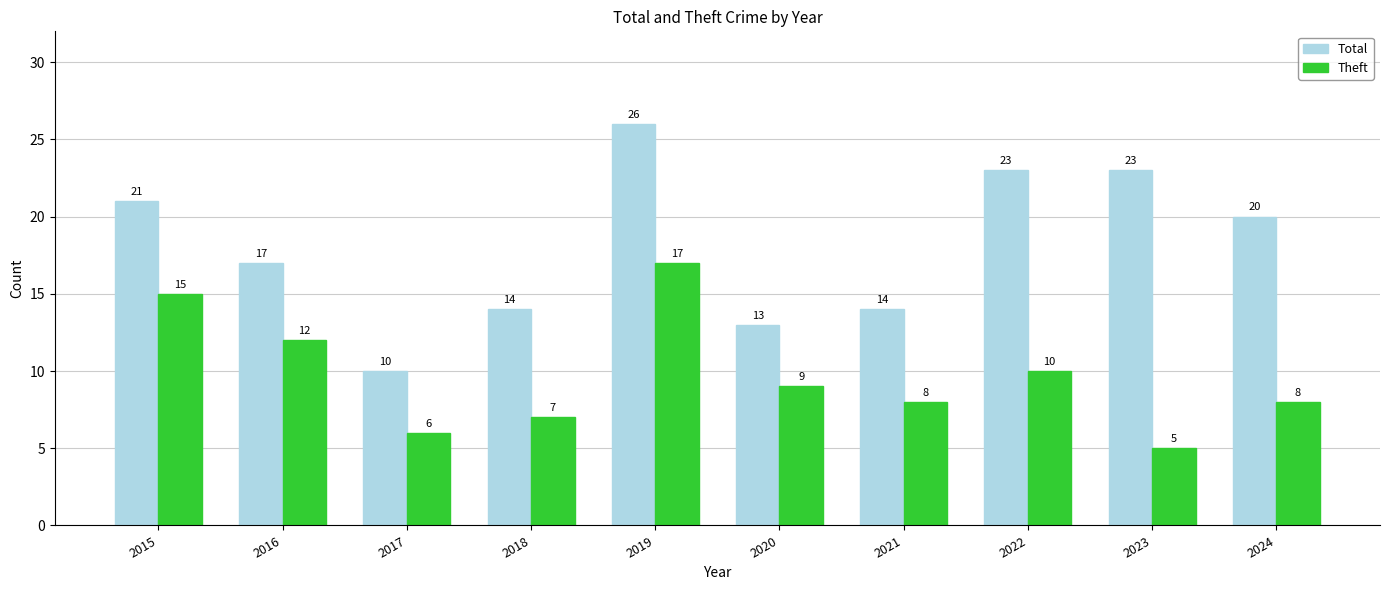

At which label does Theft first exceed 9?

2015